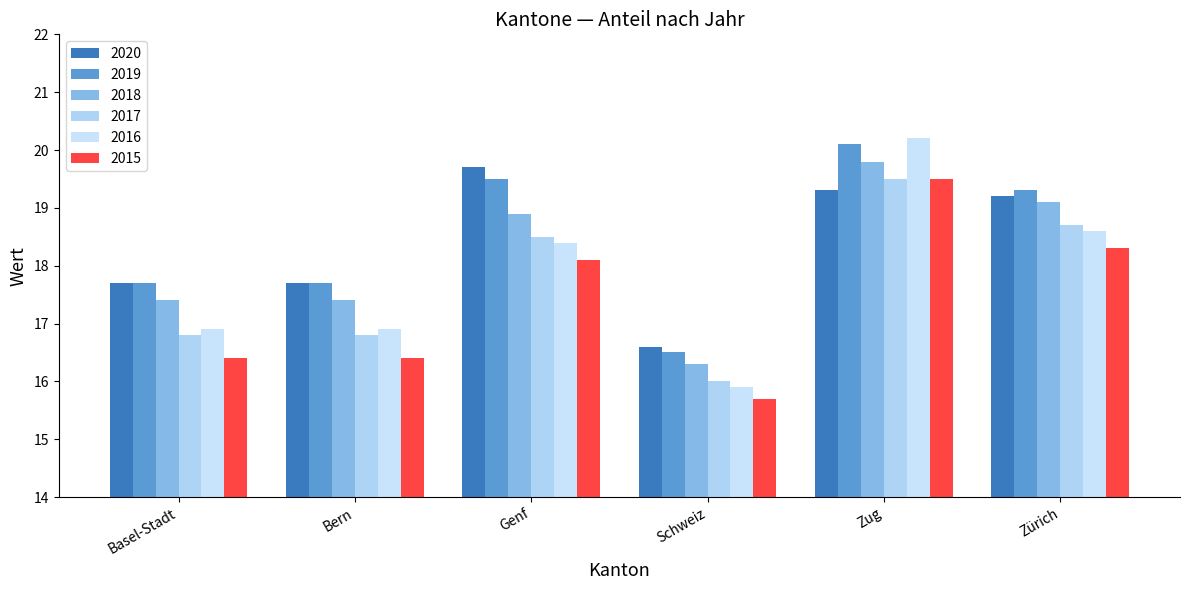

What value does the 2018 series have at Bern?

17.4